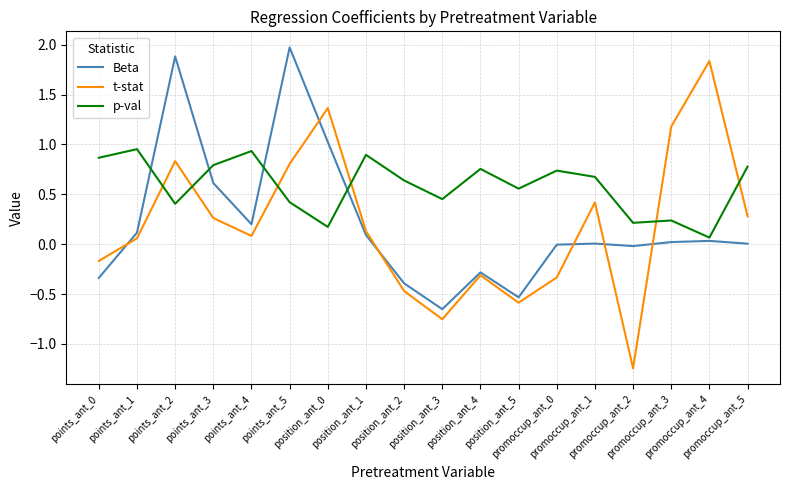

Which series has the widest spread of values?

t-stat